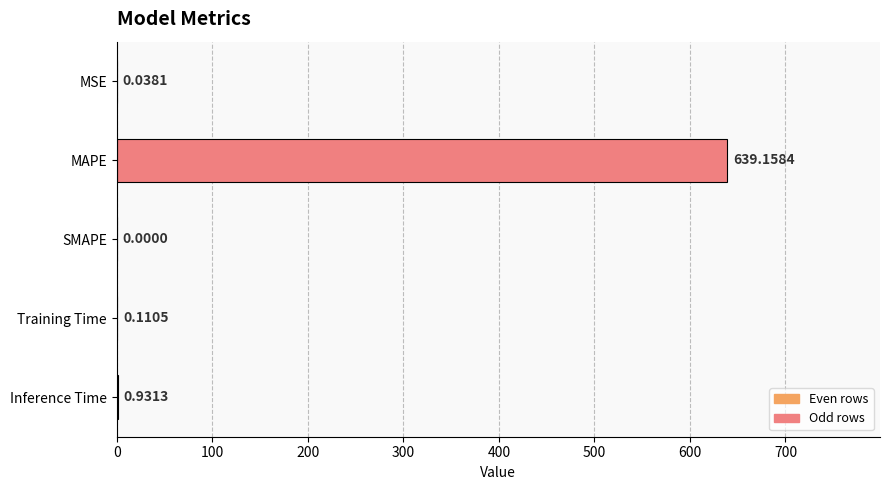

Where is the data nearest to the value 319?

Inference Time